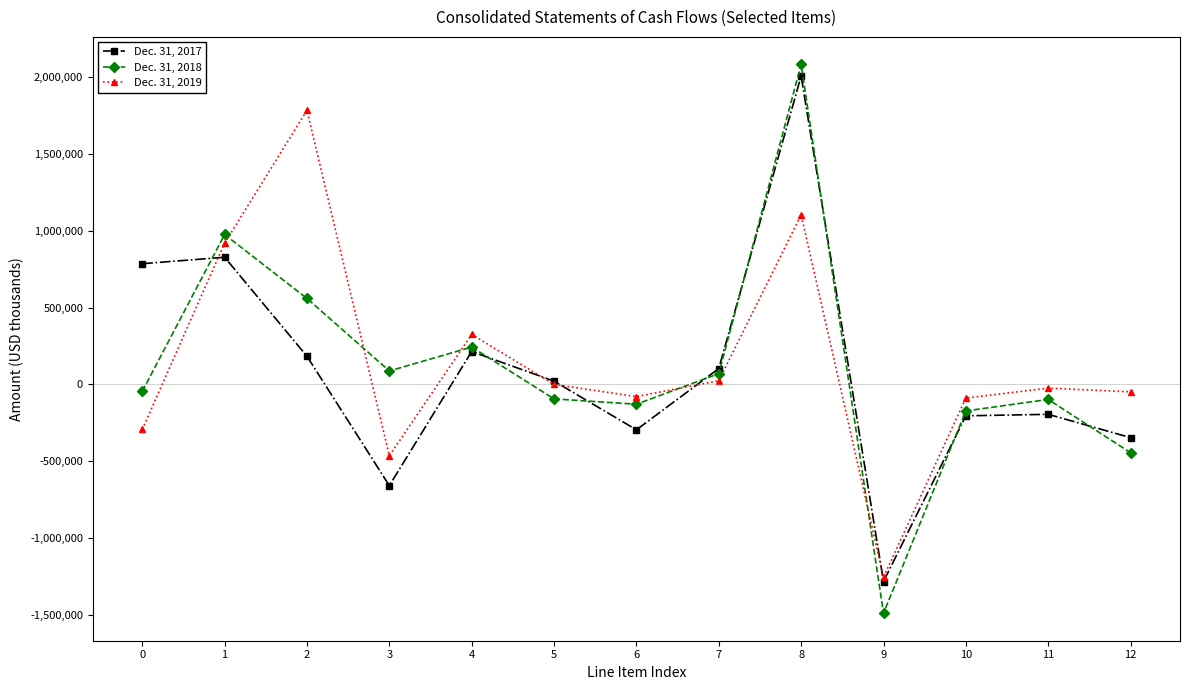

List the series in order of their peak value, lowest first.

Dec. 31, 2019, Dec. 31, 2017, Dec. 31, 2018